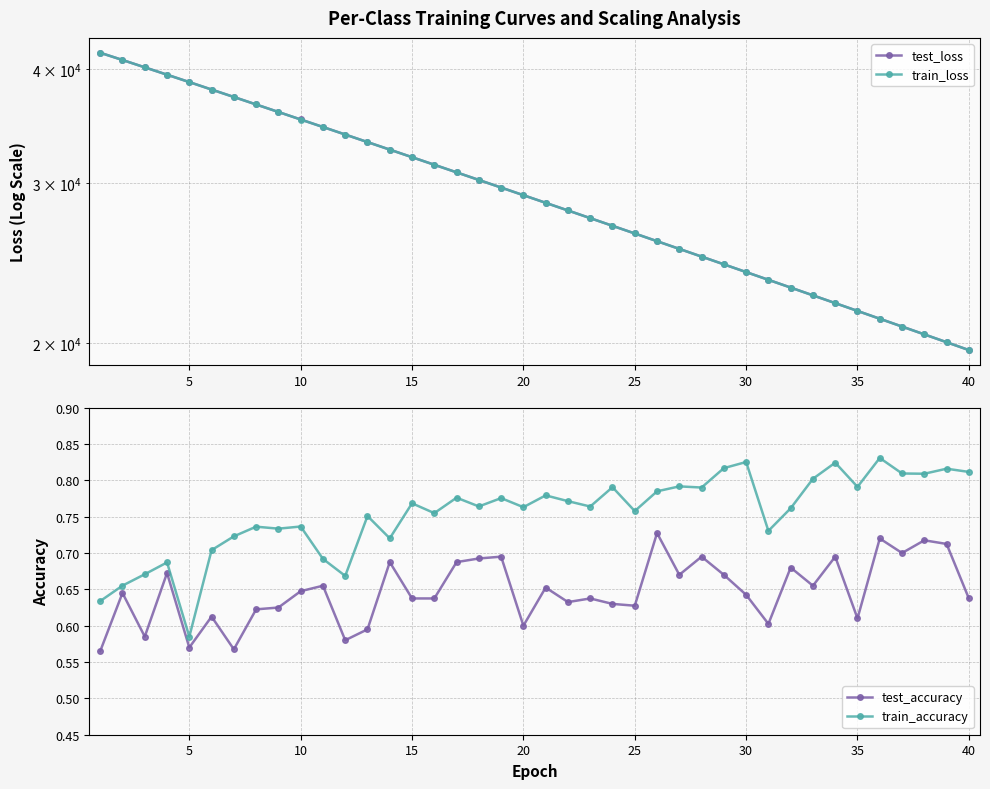

True or false: train_loss and test_loss cross at least once.

False